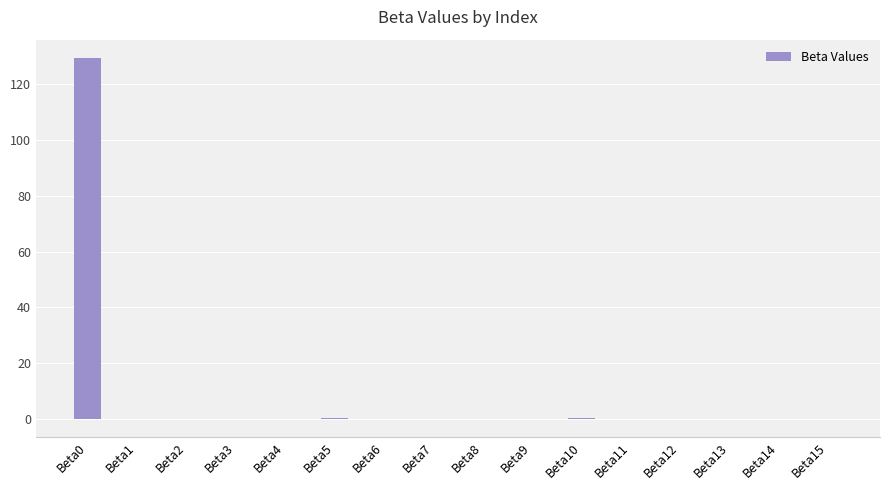

The chart shows a value of 129.6 at Beta0. True or false?

True